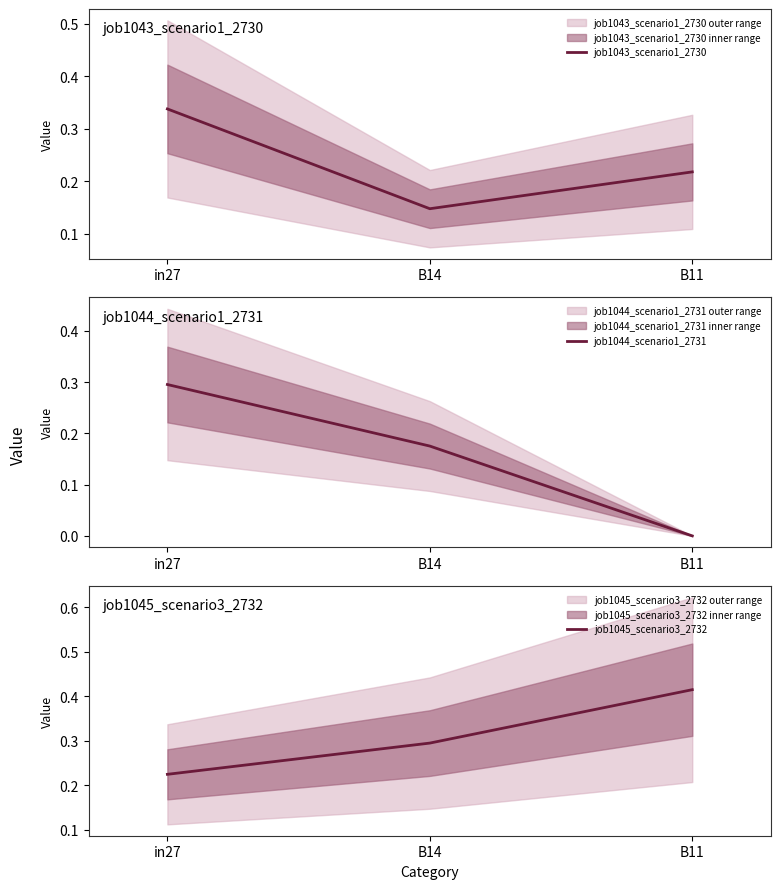

What is the sum of the job1043_scenario1_2730 values at B14 and in27?

0.5